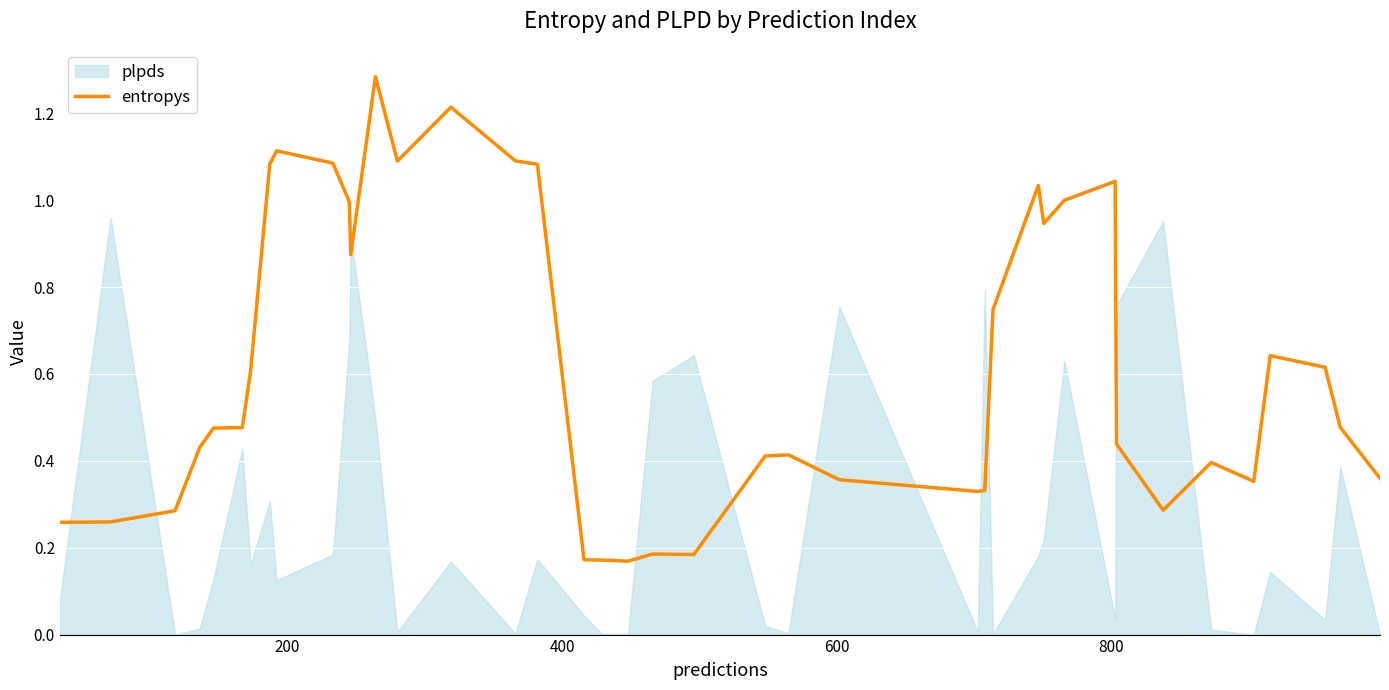

How many lines are shown in the chart?

1